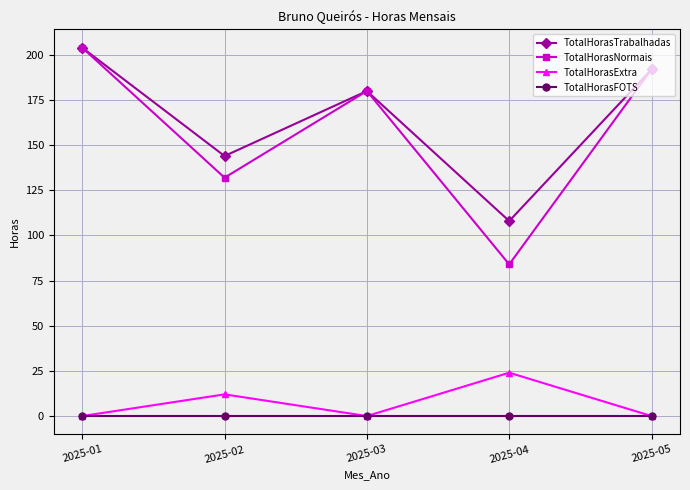

True or false: TotalHorasTrabalhadas has a value of 40 at 2025-02.

False